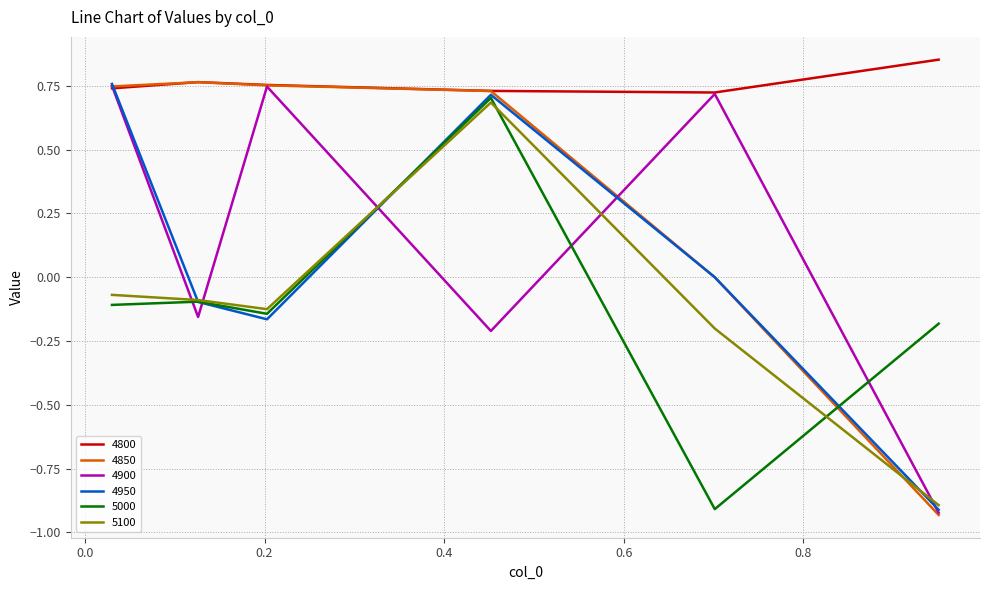

Which series has the largest total across all categories?

4800